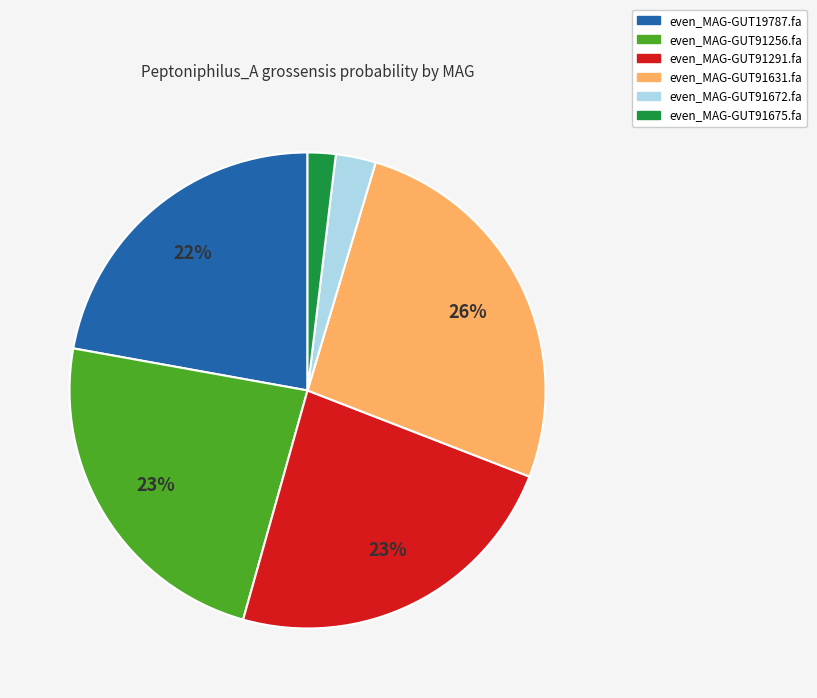

Which category has the smallest portion of the pie?

even_MAG-GUT91675.fa